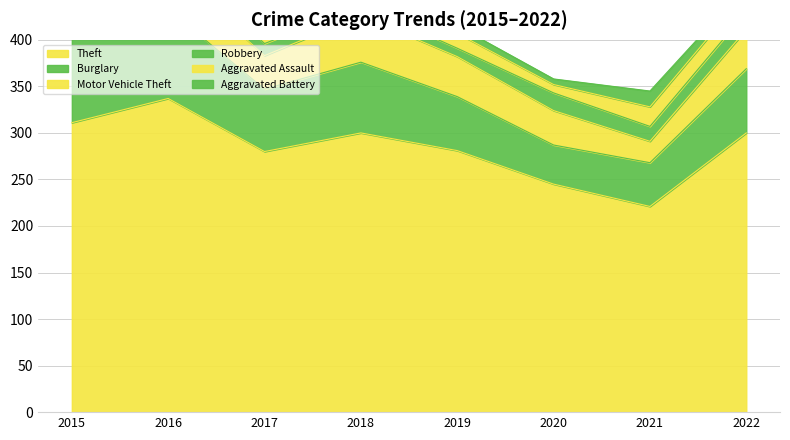

What is the difference between the Motor Vehicle Theft values at 2016 and 2022?

2